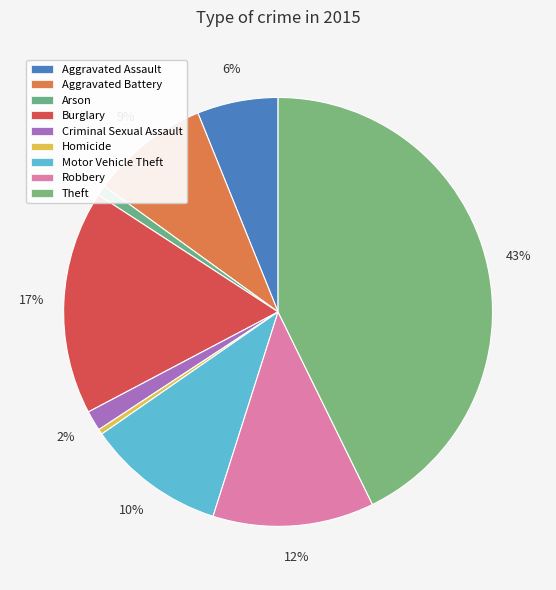

To the nearest percent, what portion does Motor Vehicle Theft represent?

10%